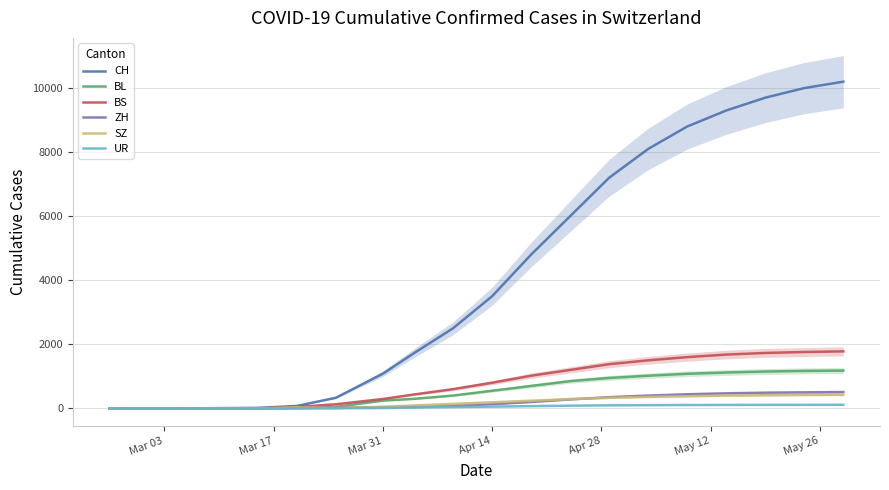

True or false: BS has more than 2 interior local peaks.

False